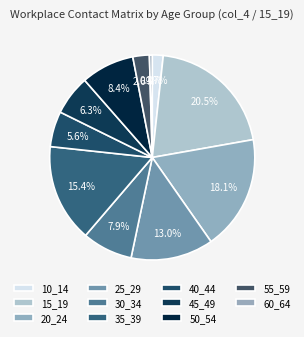

To the nearest percent, what is the combined percentage of 15_19 and 45_49?

27%